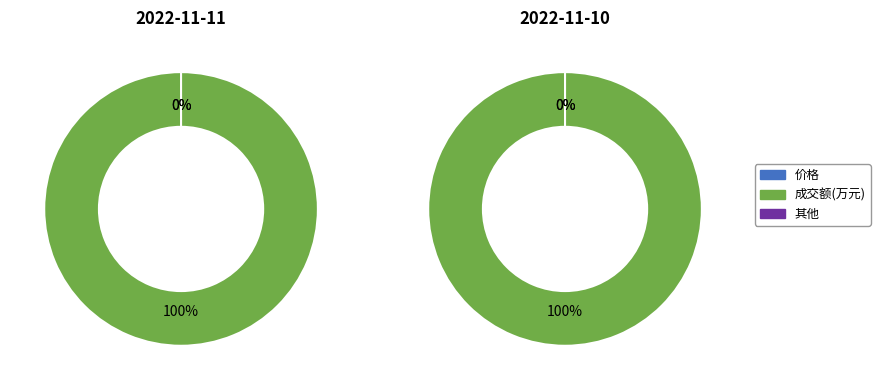

True or false: 2022-11-10 accounts for 0% of the total.

True